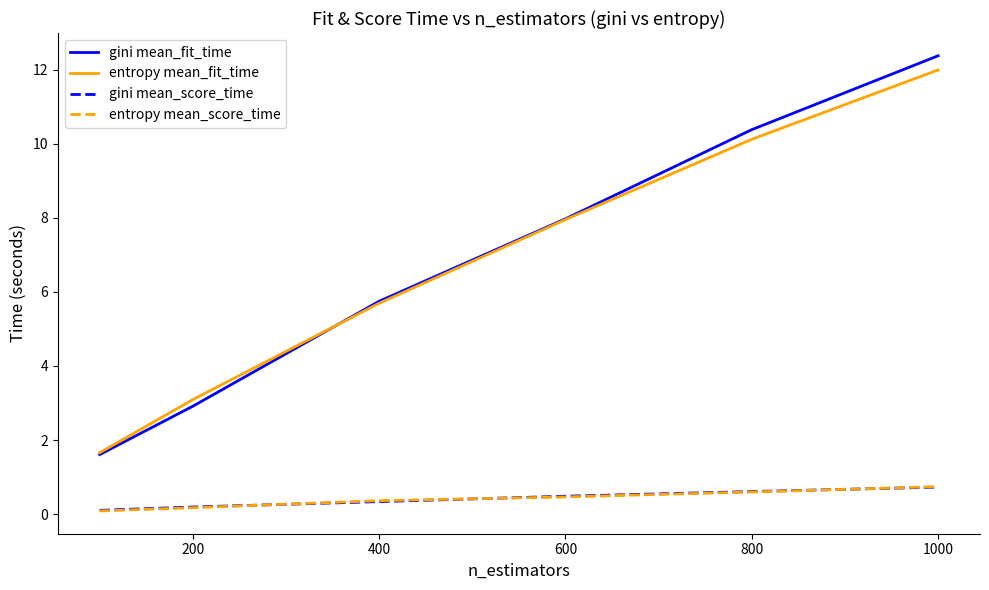

Which series has the largest range (max minus min)?

gini mean_fit_time